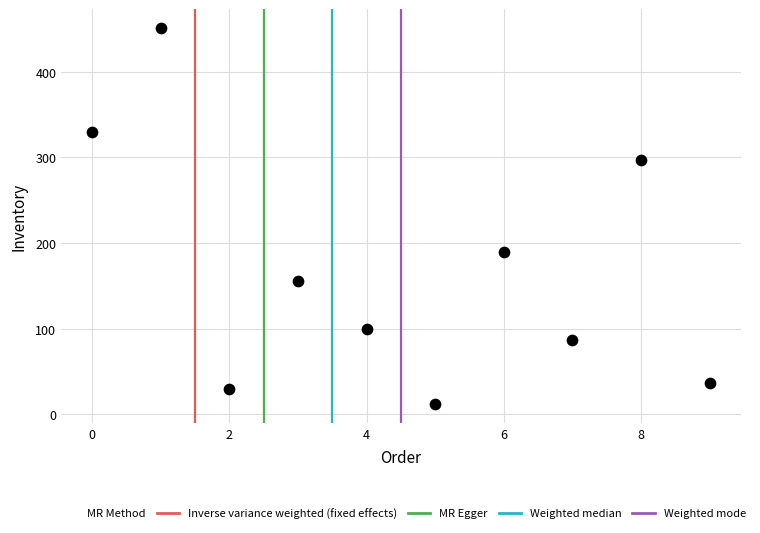

What is the range of Y values (max minus min)?

439